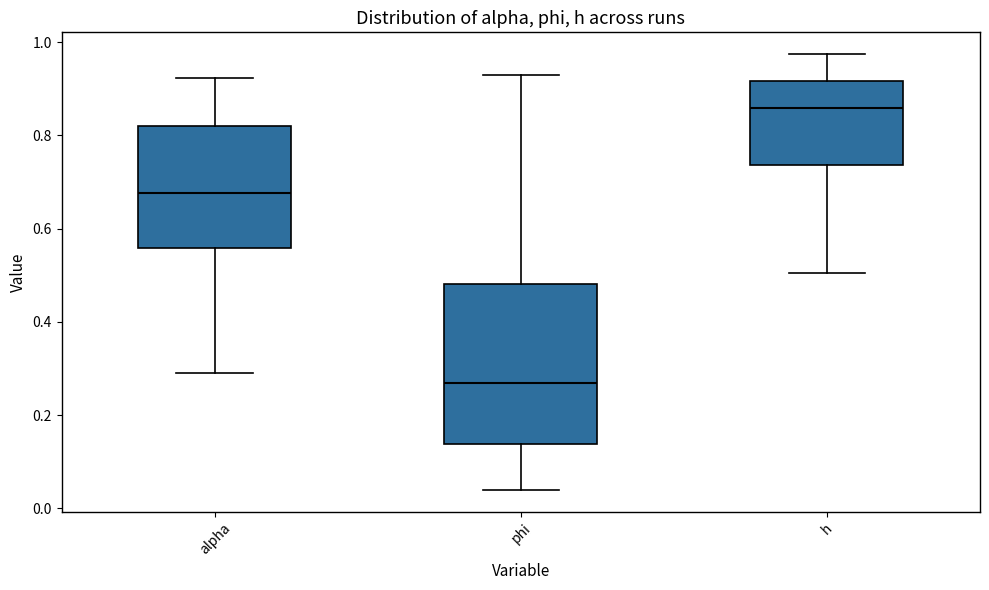

Comparing the boxes themselves (not the whiskers), which one is the tallest?

phi